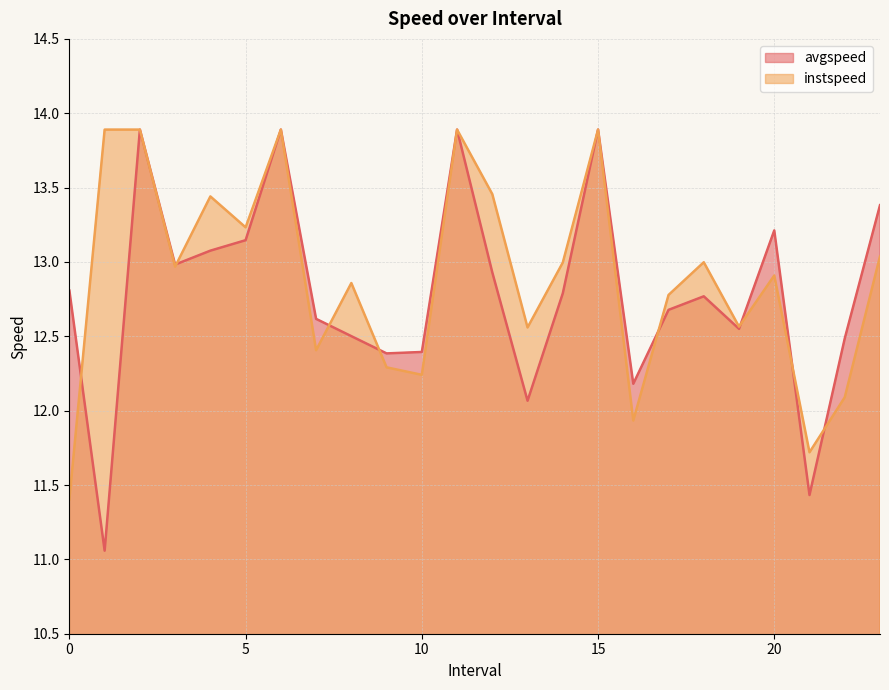

At which category does the chart reach its minimum across all series?

1